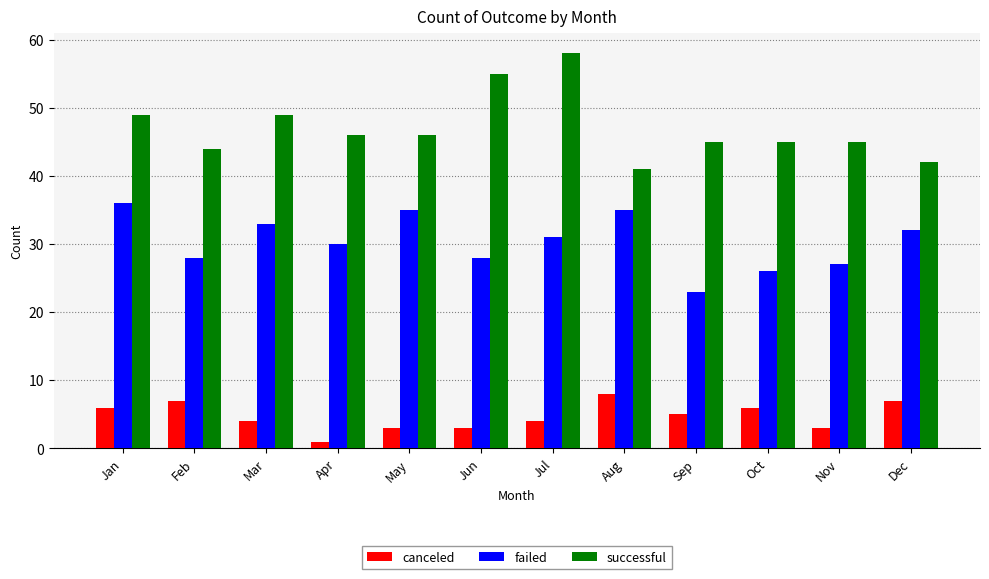

At how many categories does at least one series exceed 48?

4